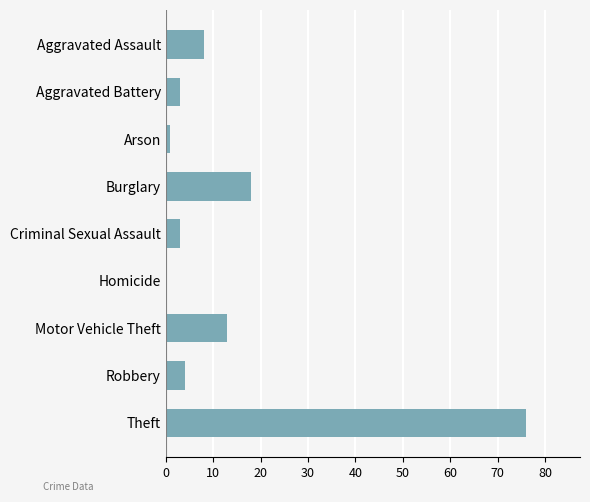

What is the approximate value at Criminal Sexual Assault?

3